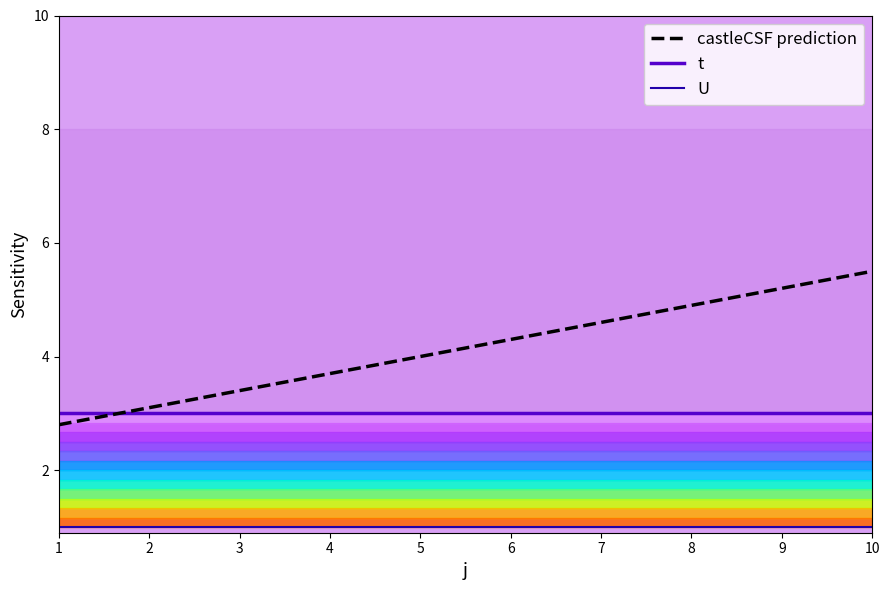

What is the spread (max minus min) of values at 1?

2.0